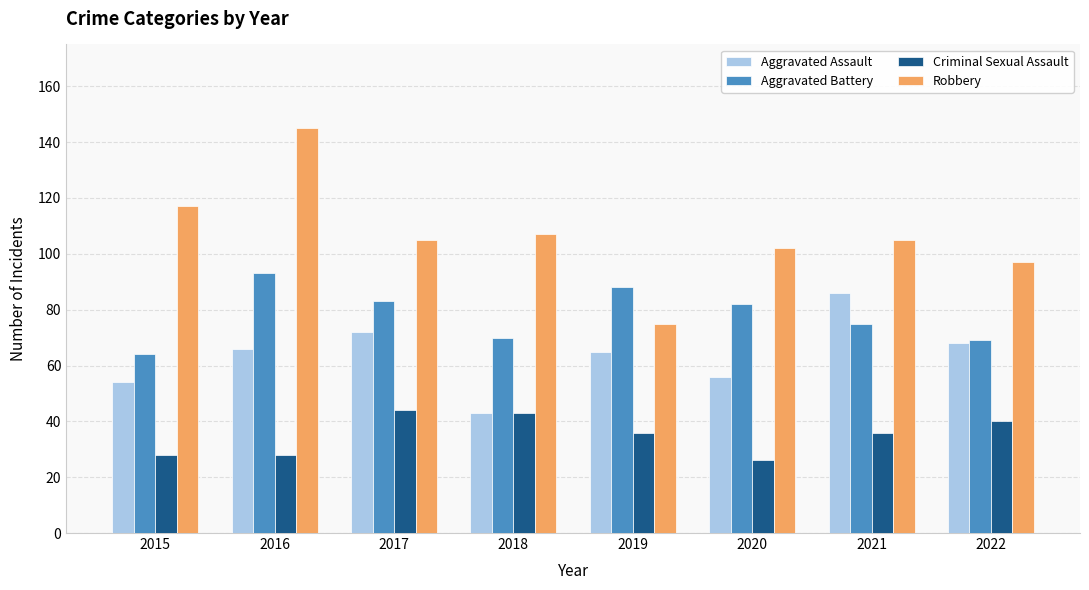

Between 2018 and 2019, which series saw the biggest shift?

Robbery